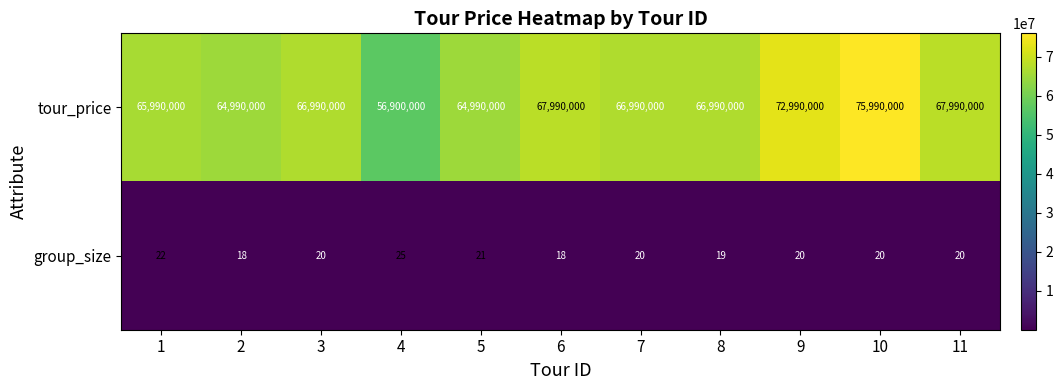

What is the maximum value shown in the chart?

75990000